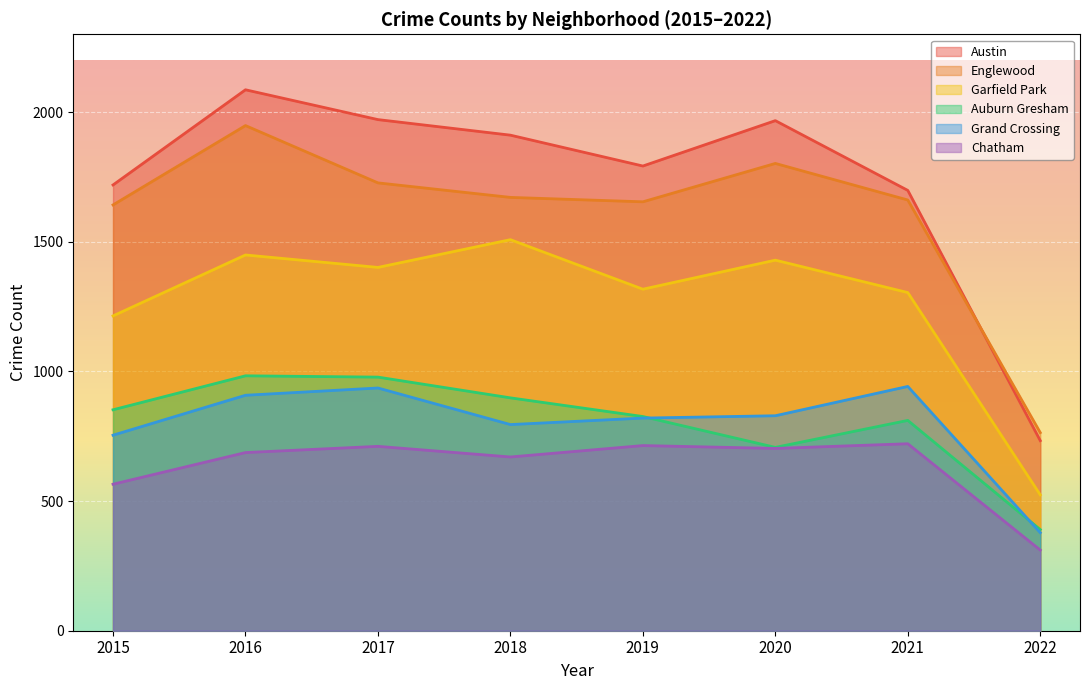

Which category has the highest value in the Chatham series?

2021